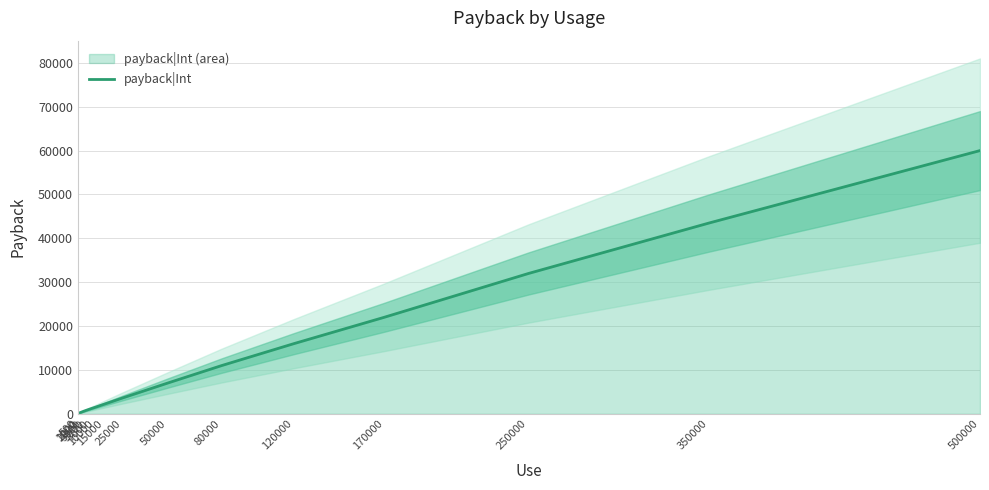

Which category has the highest value across all series?

500000